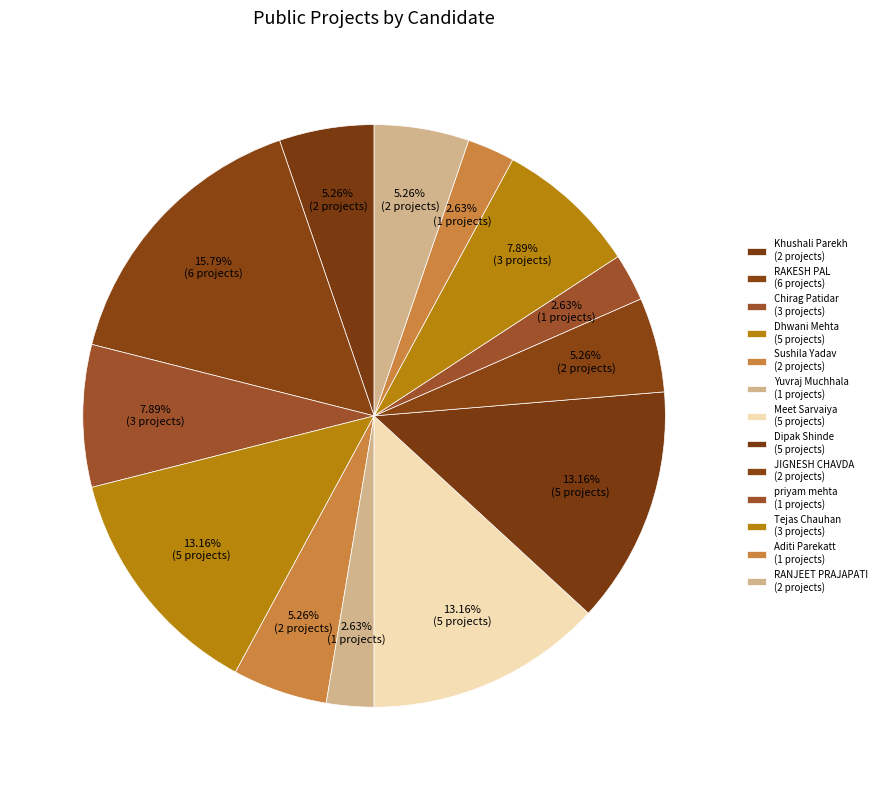

How many slices are in this pie chart?

13